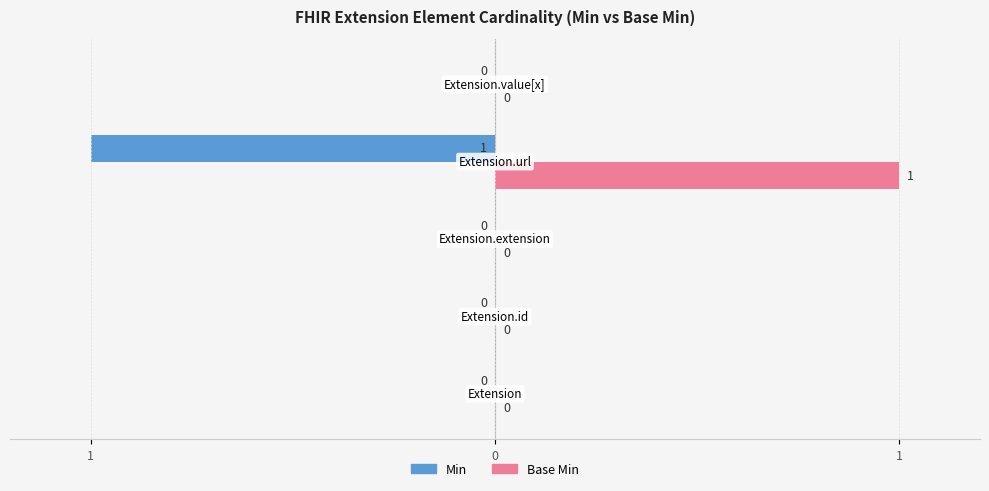

What are all the series names shown in the legend?

Min, Base Min